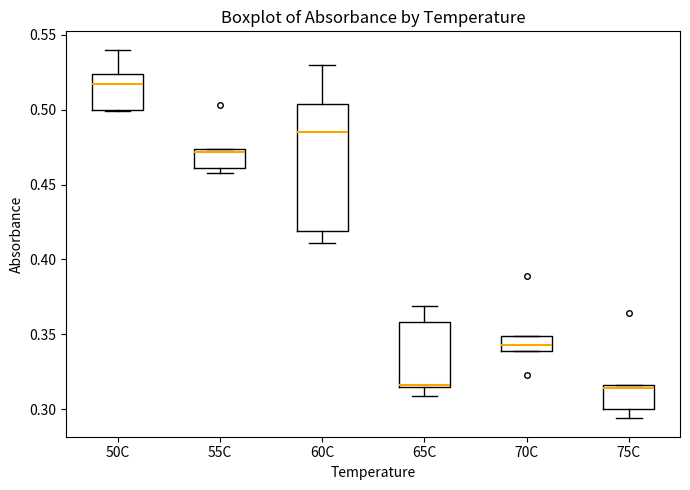

Comparing the boxes themselves (not the whiskers), which one is the tallest?

60C